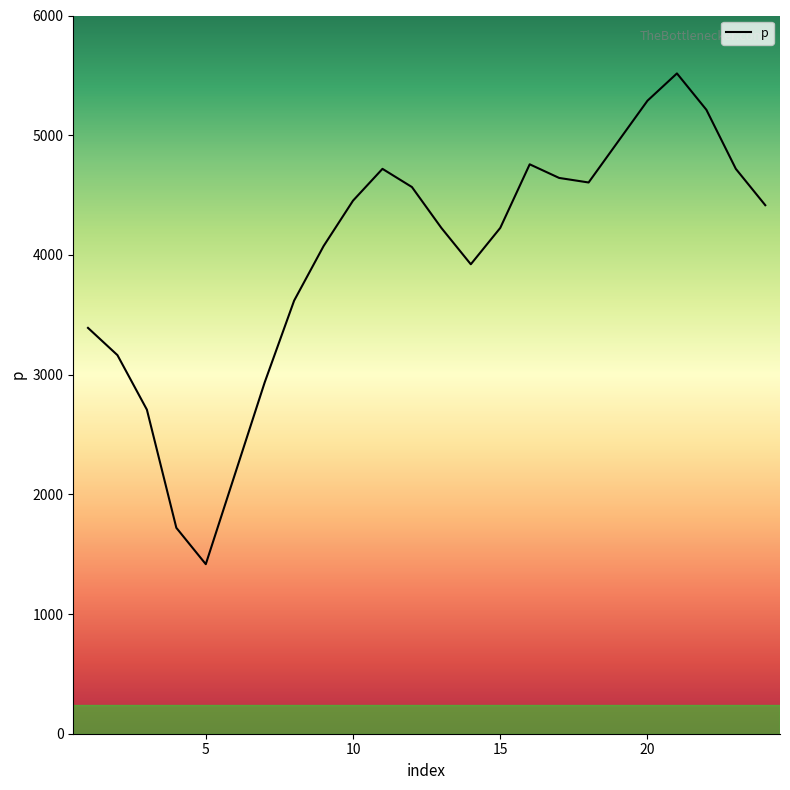

What is the minimum value shown in the chart?

1416.4